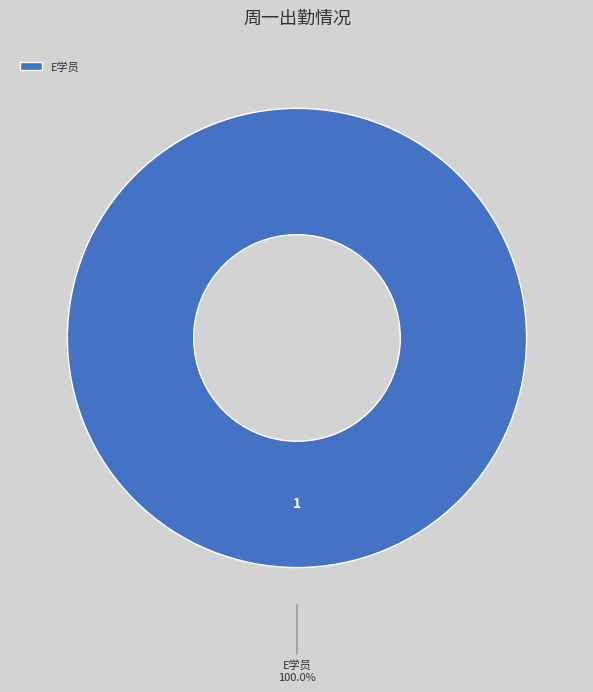

Does any single category account for the majority?

Yes